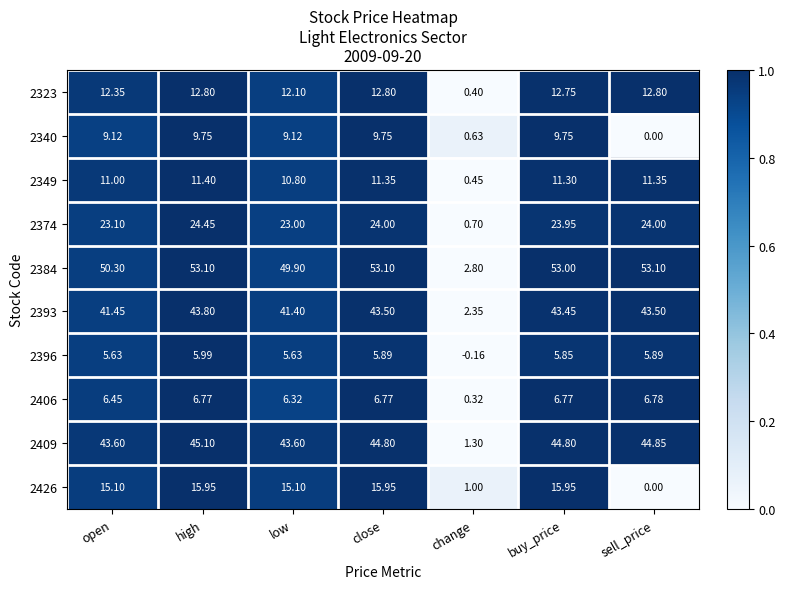

At which label does 2409 reach its minimum?

change